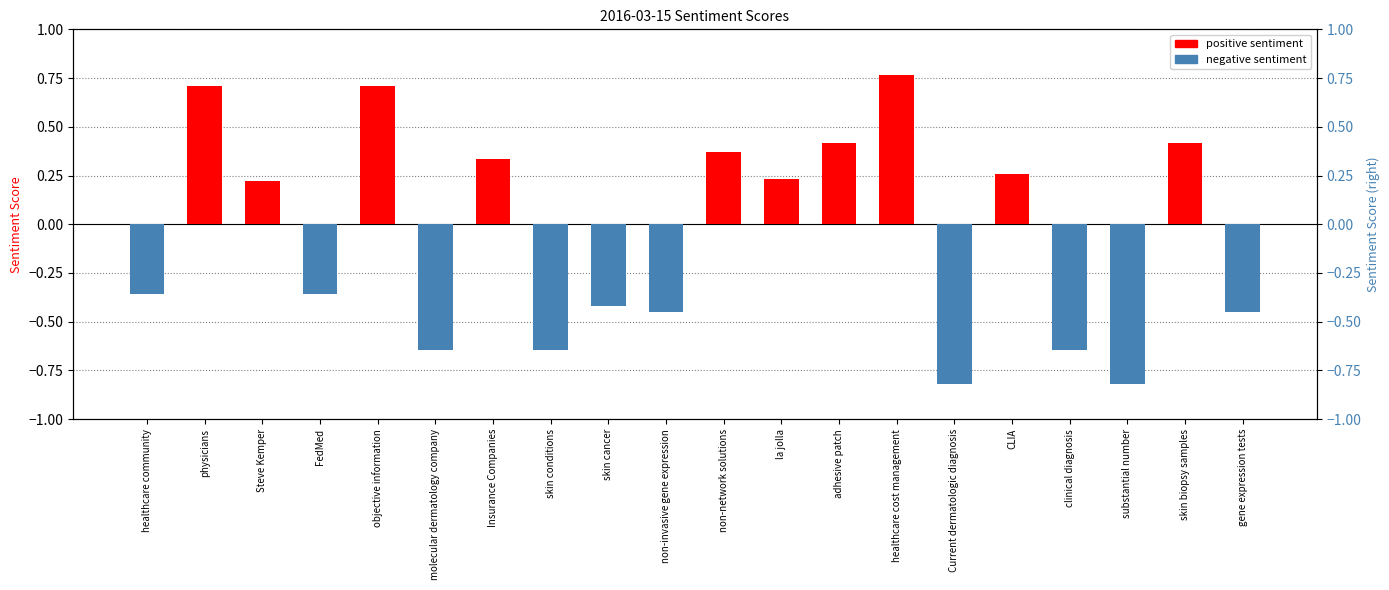

How many bars are there in total?

20